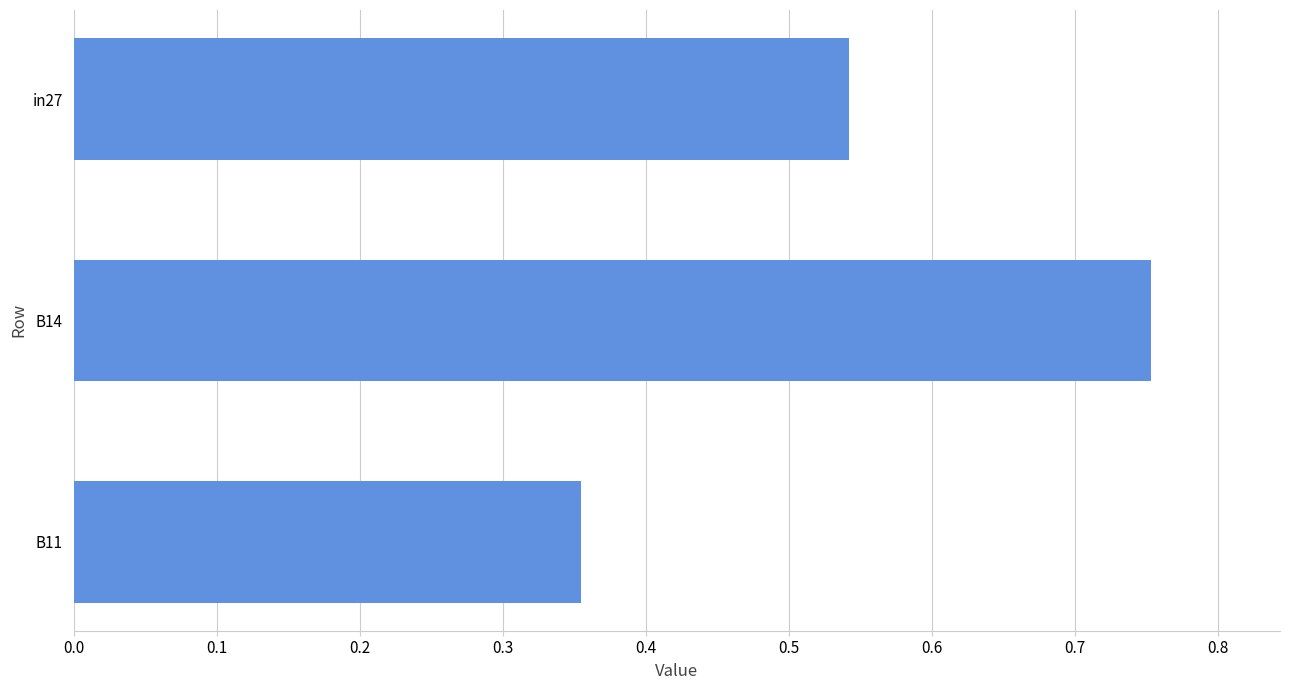

Are the bars grouped side by side (vs. stacked)?

No